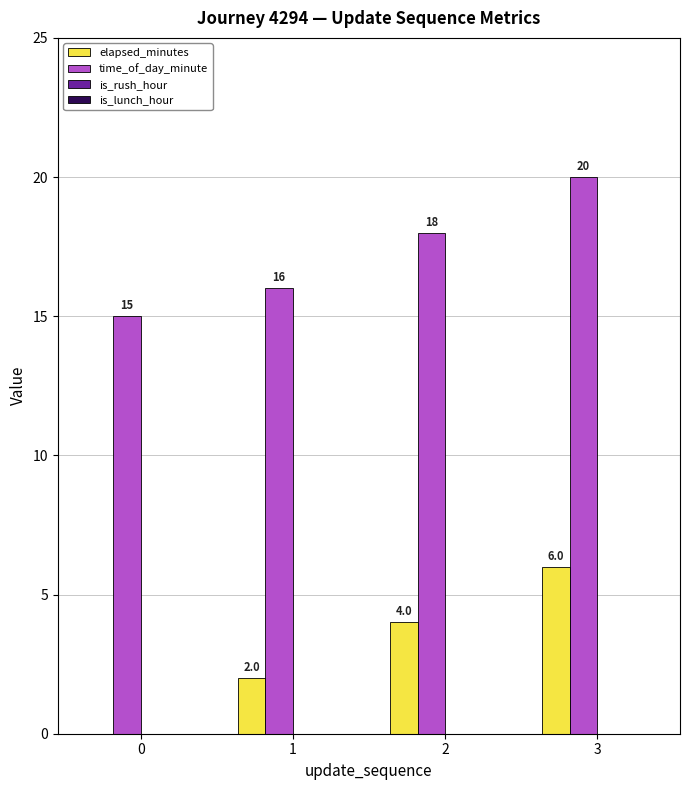

The time_of_day_minute series shows 8 at 2. True or false?

False